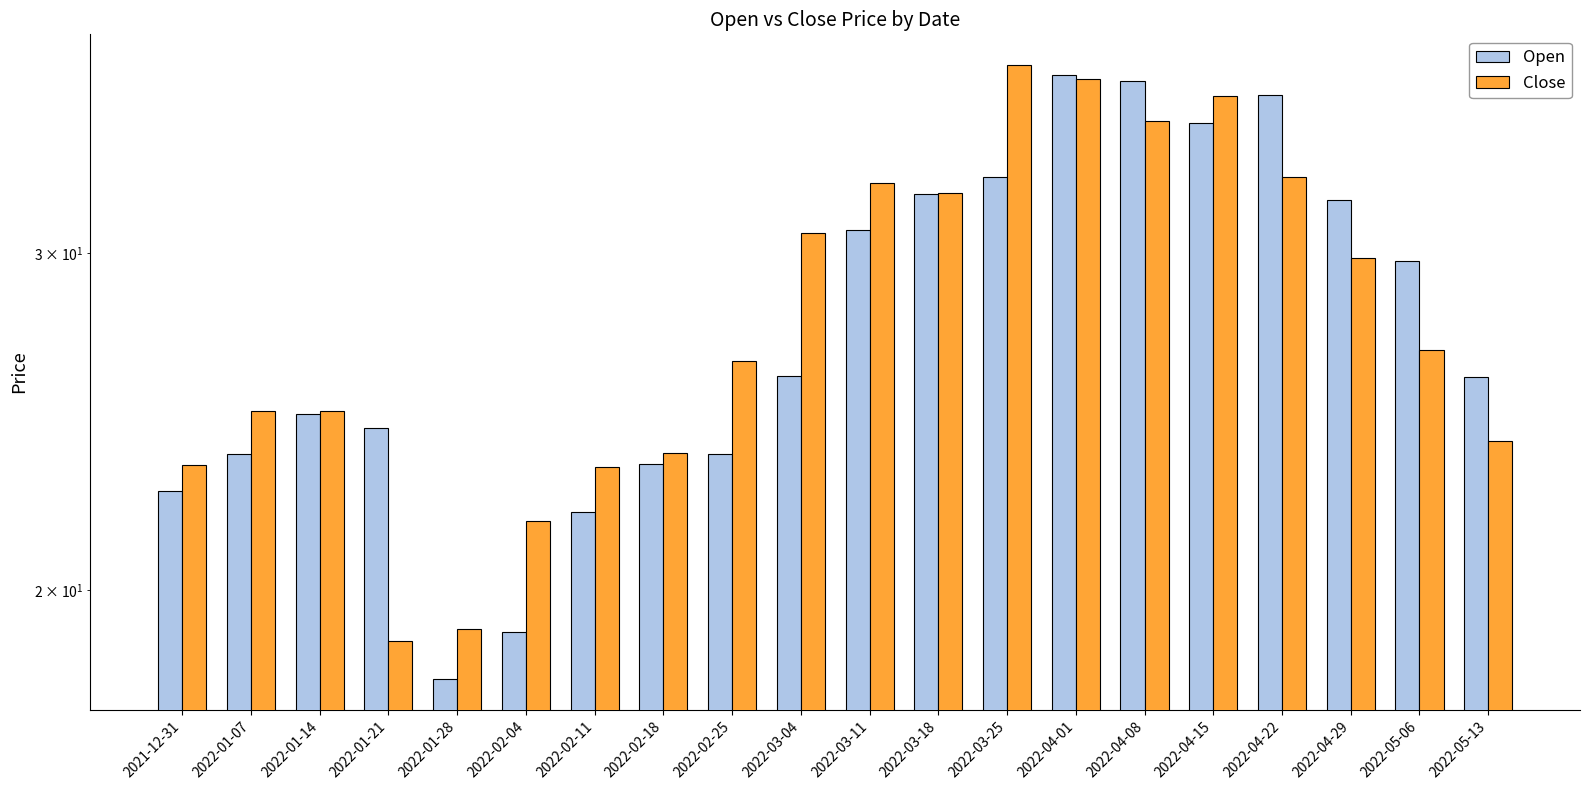

How many groups of bars are there?

20